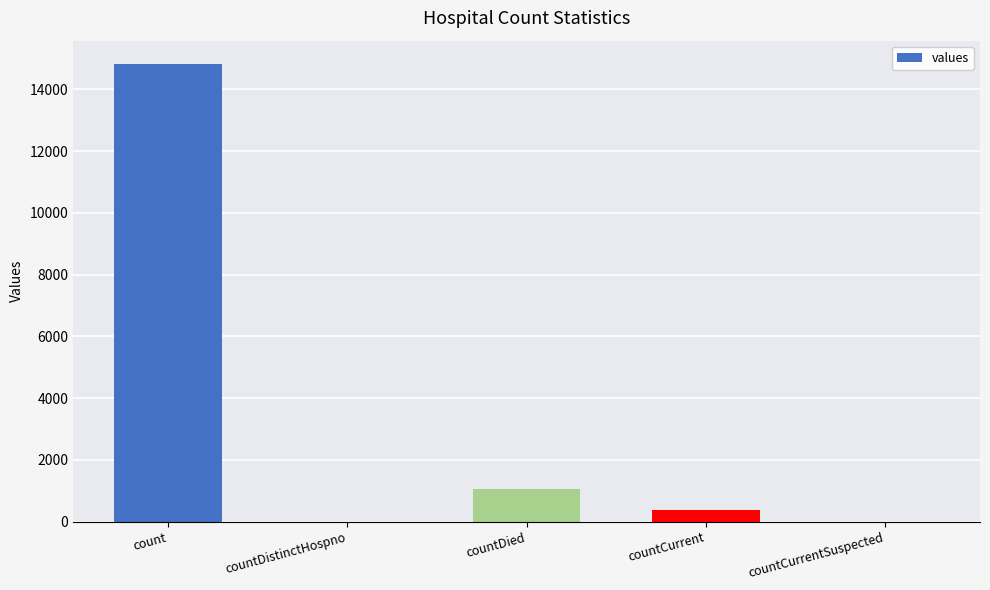

Reading left to right, extract all data points from this chart.

14832	0	1054	383	0